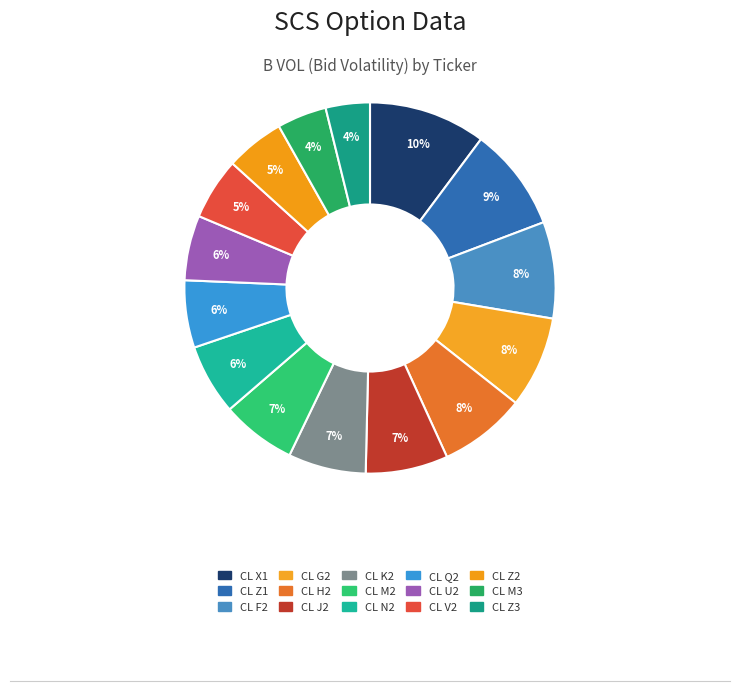

How many segments does this pie chart have?

15